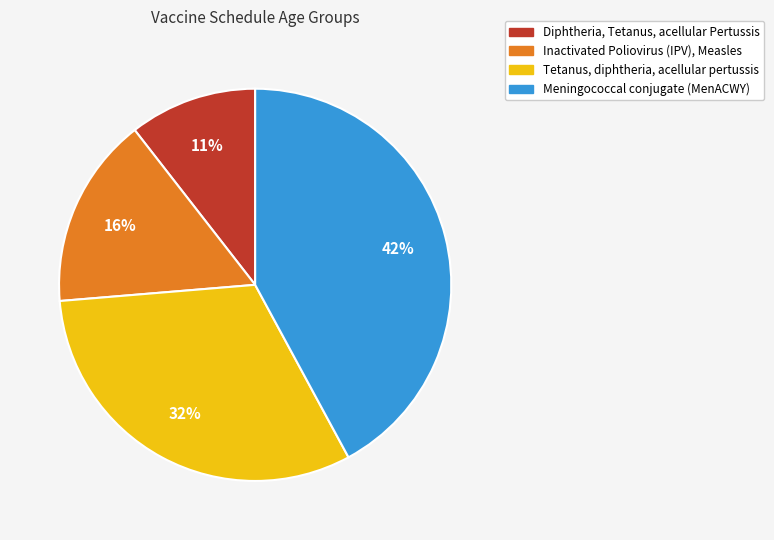

How many slices are in this pie chart?

4